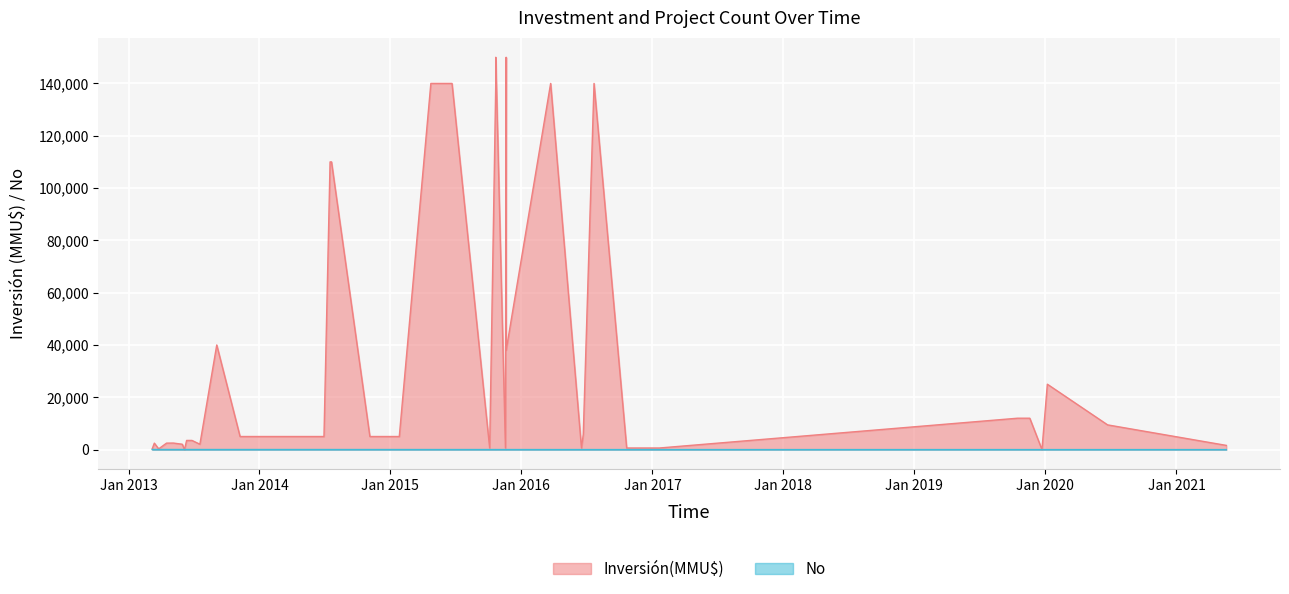

Does the chart display data point markers on the line(s)?

No